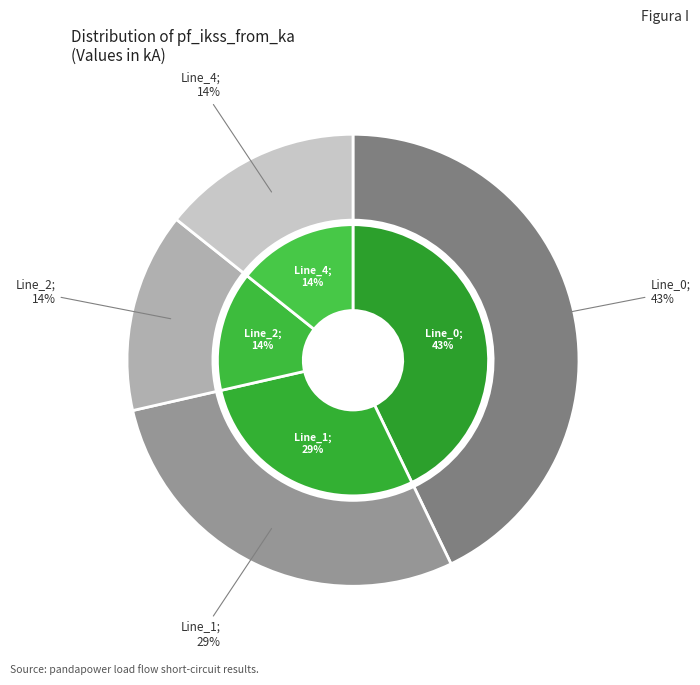

Rank the categories by value from lowest to highest.

Line_2, Line_4, Line_1, Line_0